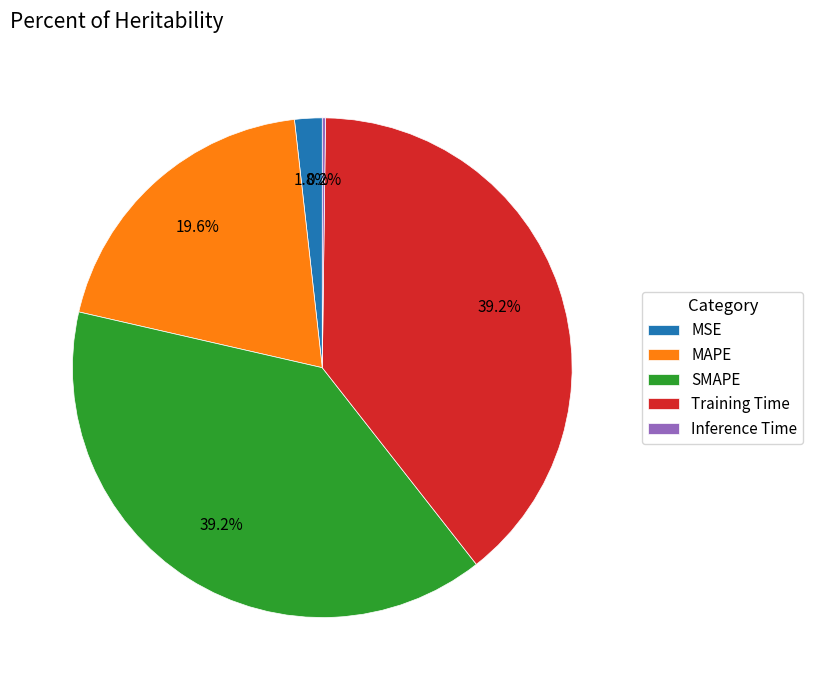

Is there any slice that represents more than half of the pie?

No